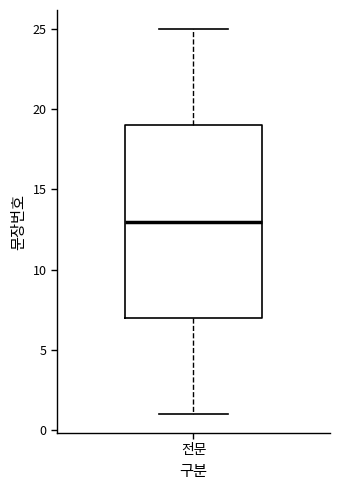

Read this box plot against the y-axis: the position of the median line, the range covered by the box, and the ends of both whiskers. The values are not printed on the chart, so give them approximately, as read against the axis.

median 13, box 7 to 19, whiskers 1 to 25